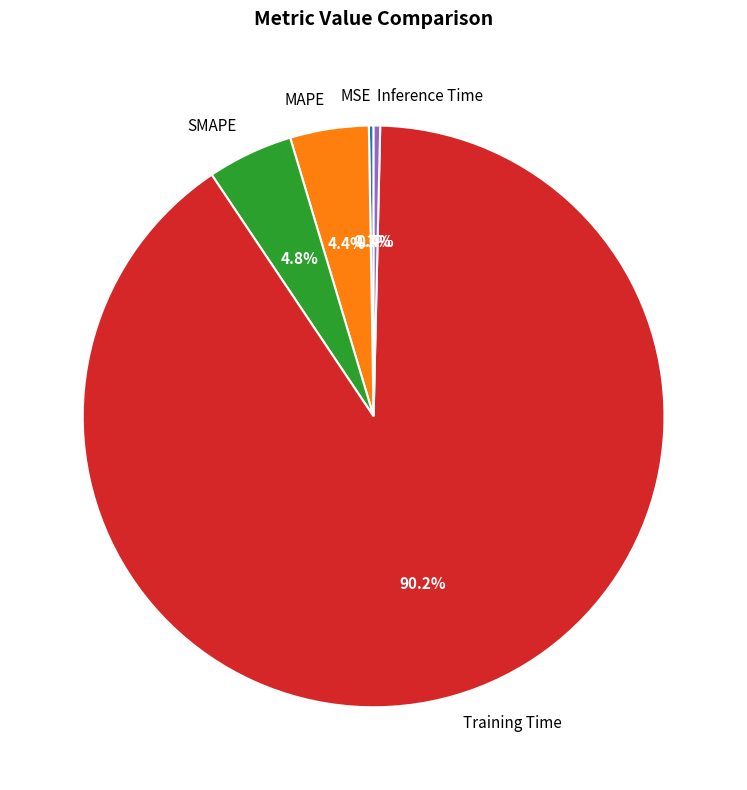

Do Training Time and SMAPE together represent more than half of the pie?

Yes